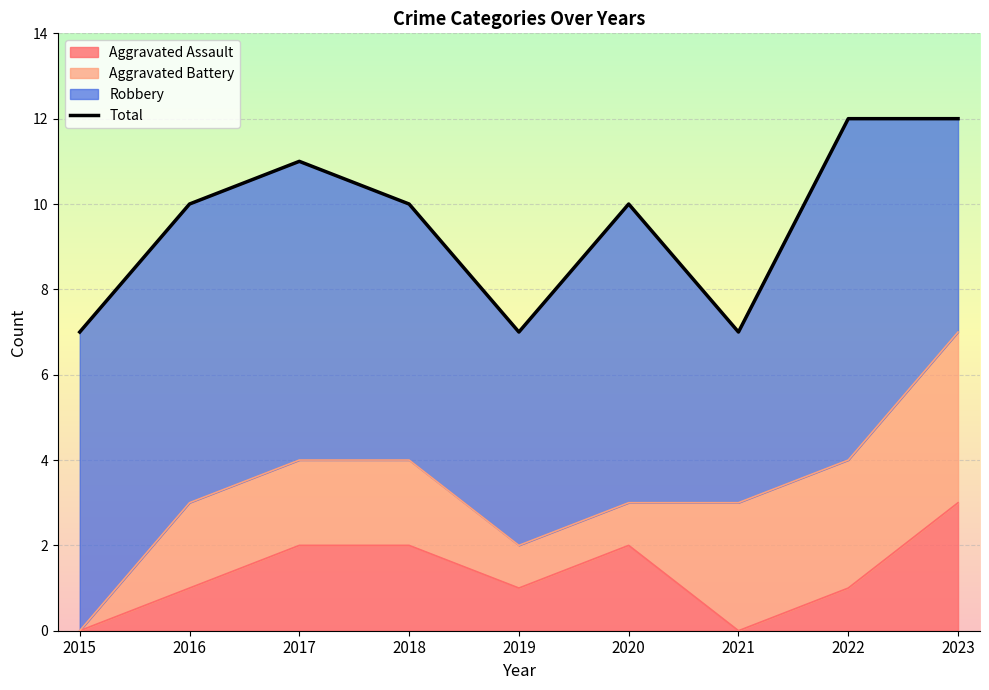

Approximately how many times larger is the value at 2020 compared to 2016?

1.0